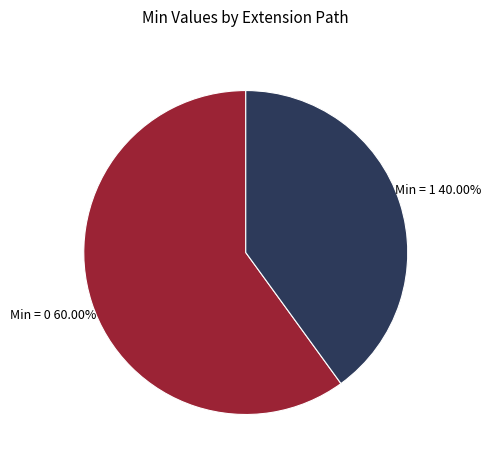

Is there a majority slice in this chart?

Yes